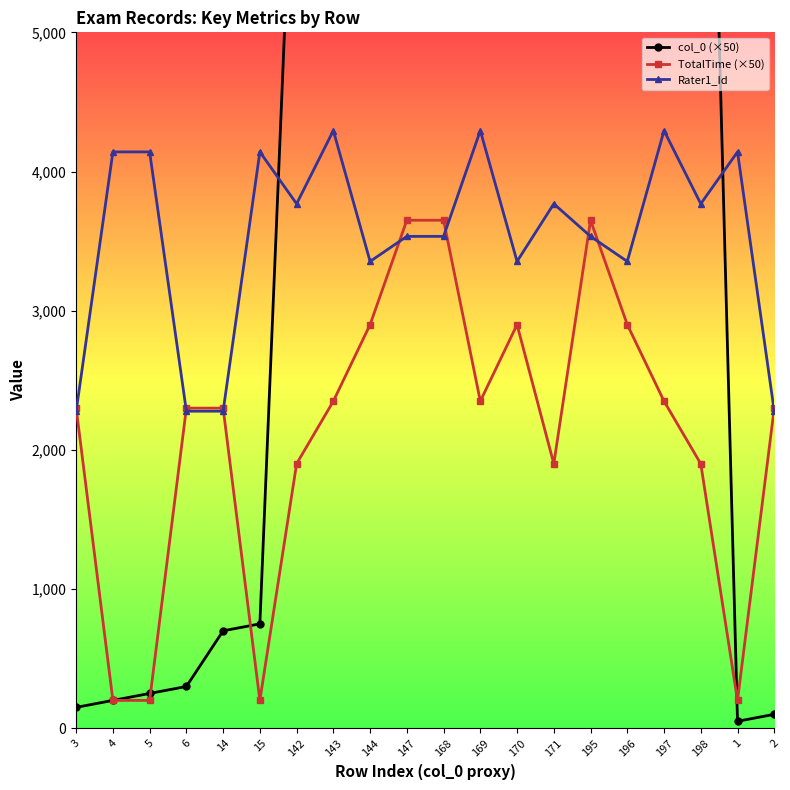

Does the chart have visible grid lines?

No